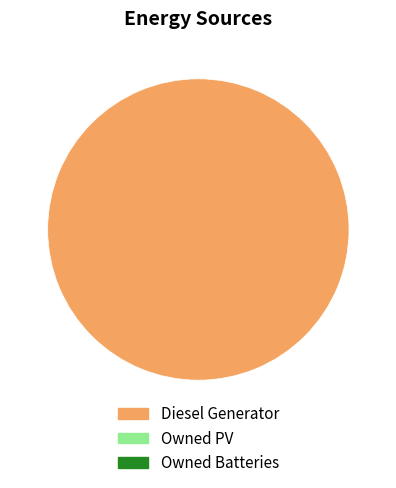

Is there any slice that represents more than half of the pie?

Yes